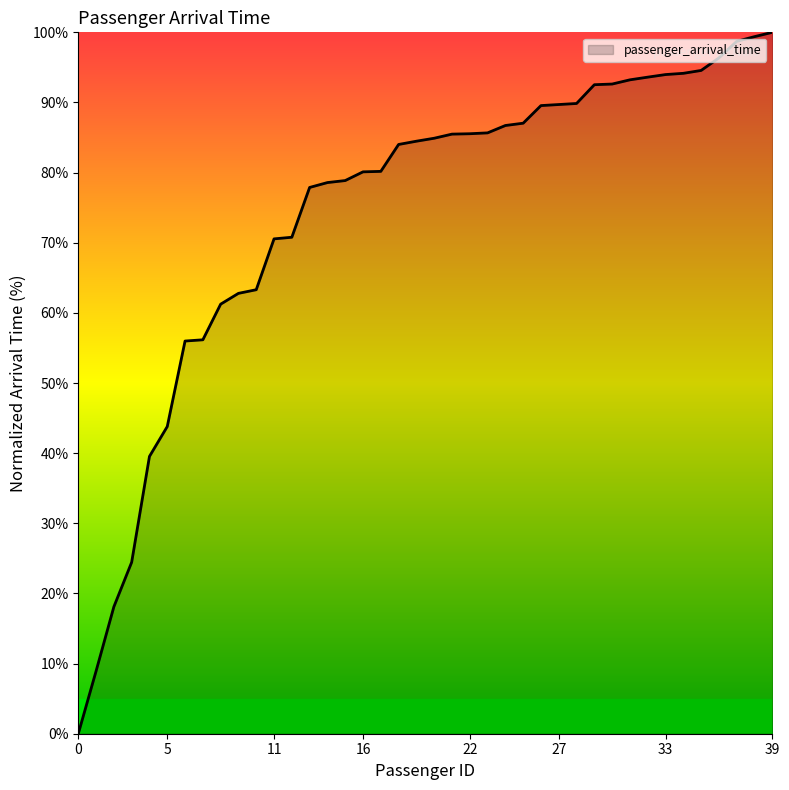

What is the difference between the maximum and minimum values?

100.0